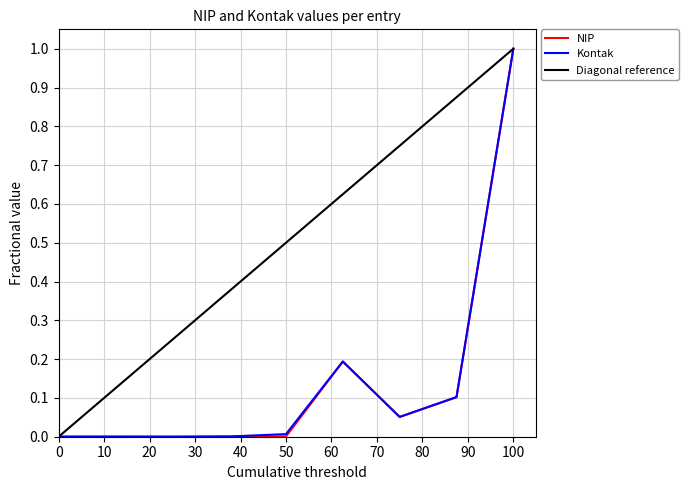

What is the maximum value for Kontak?

1.0